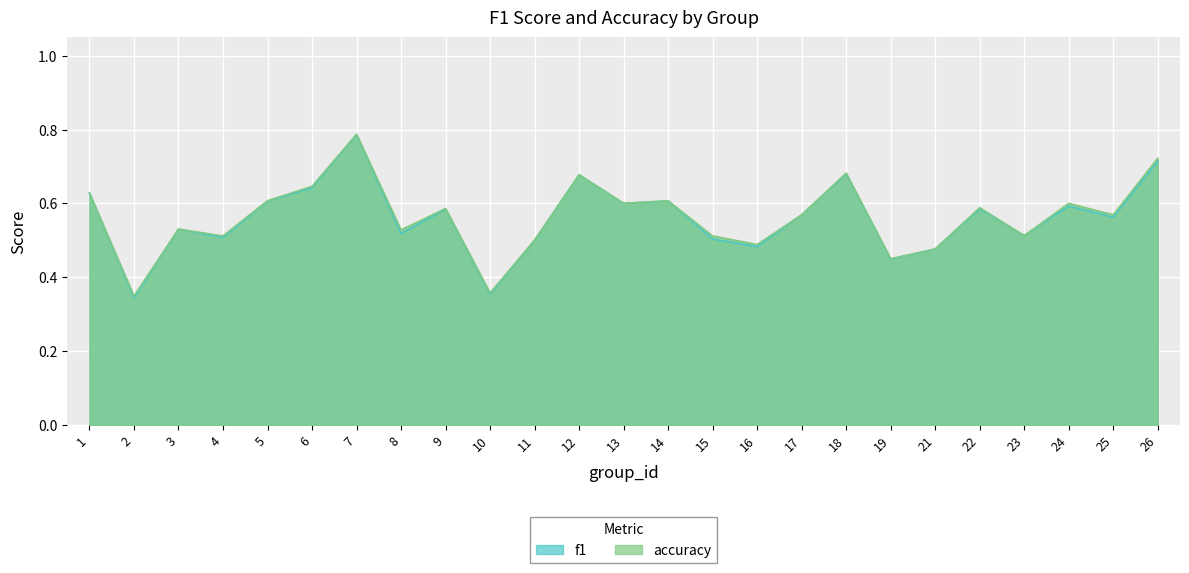

What is the sum of the f1 values at 25 and 6?

1.2